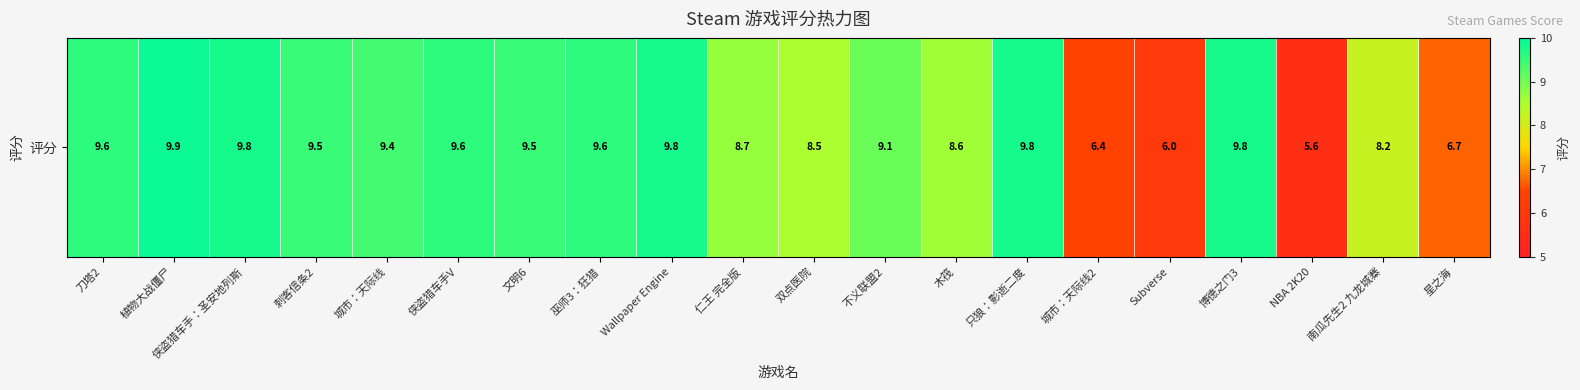

What is the difference between the values at 双点医院 and Wallpaper Engine?

1.3